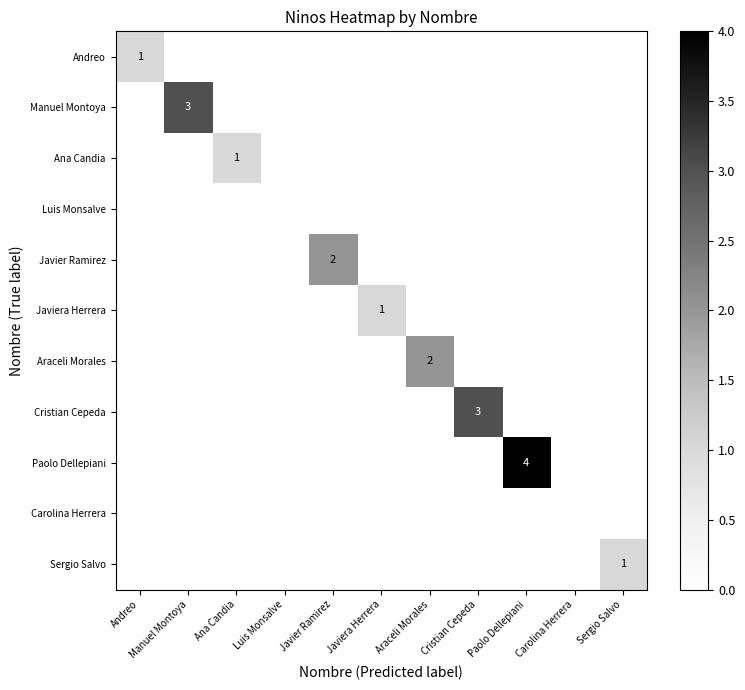

List the labels in order of Manuel Montoya value, smallest first.

Andreo, Ana Candia, Luis Monsalve, Javier Ramirez, Javiera Herrera, Araceli Morales, Cristian Cepeda, Paolo Dellepiani, Carolina Herrera, Sergio Salvo, Manuel Montoya